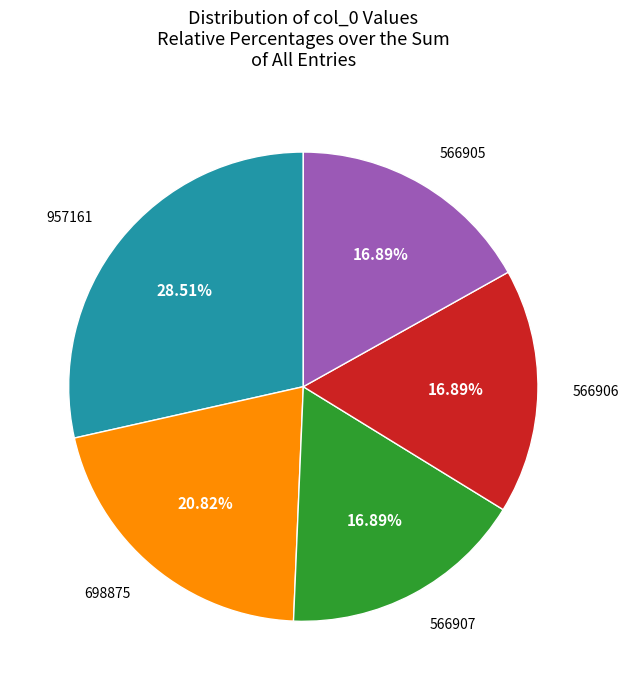

Is there a majority slice in this chart?

No